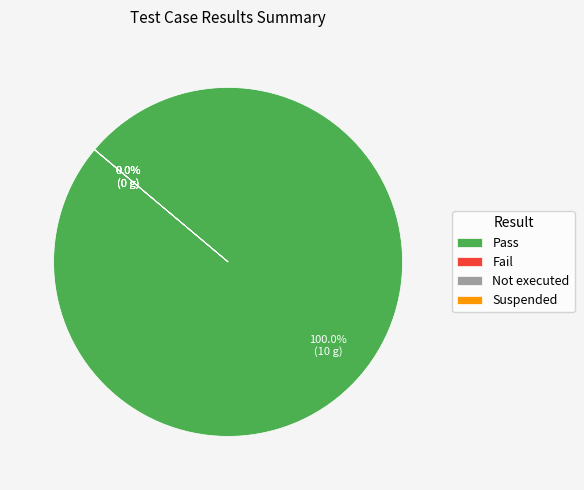

Which category accounts for the majority?

Pass